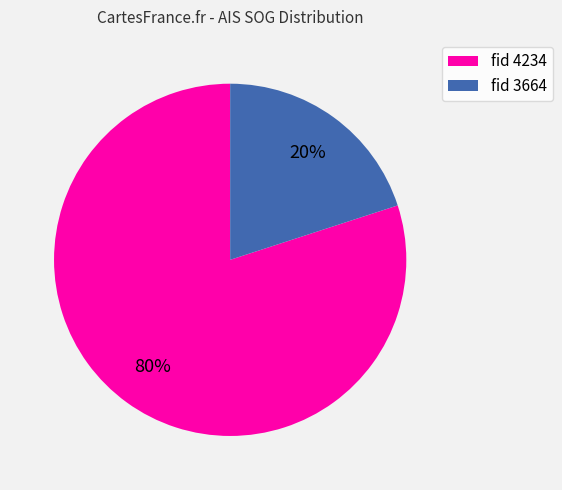

To the nearest percent, what is the difference between the largest and smallest slice percentages?

60%